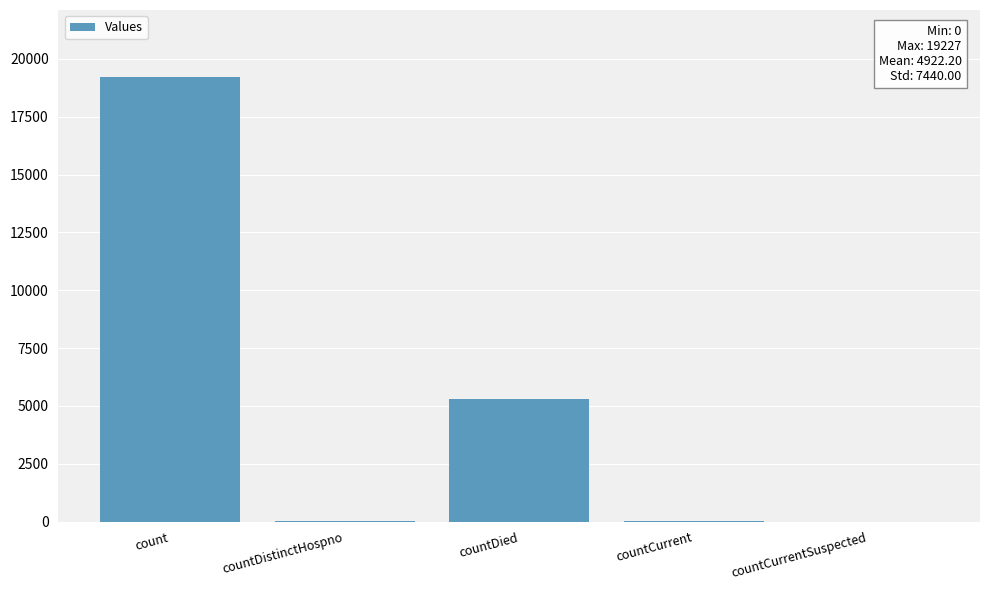

Which has a higher value, count or countDied?

count